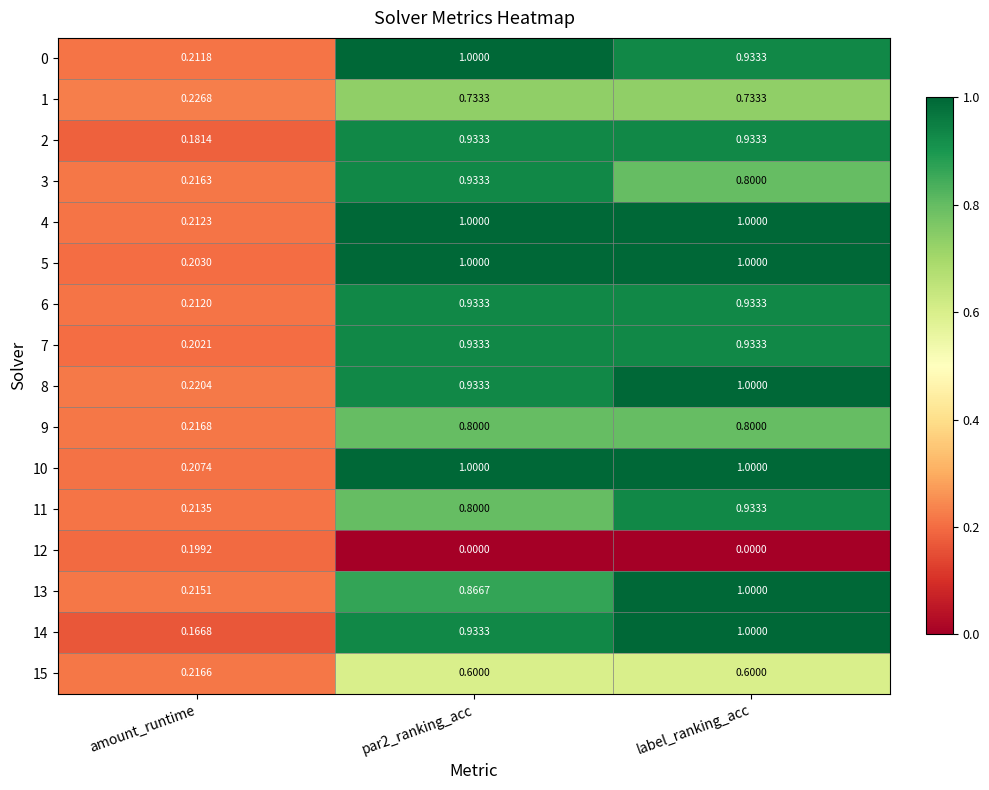

At which category is the sum across all series the highest?

label_ranking_acc